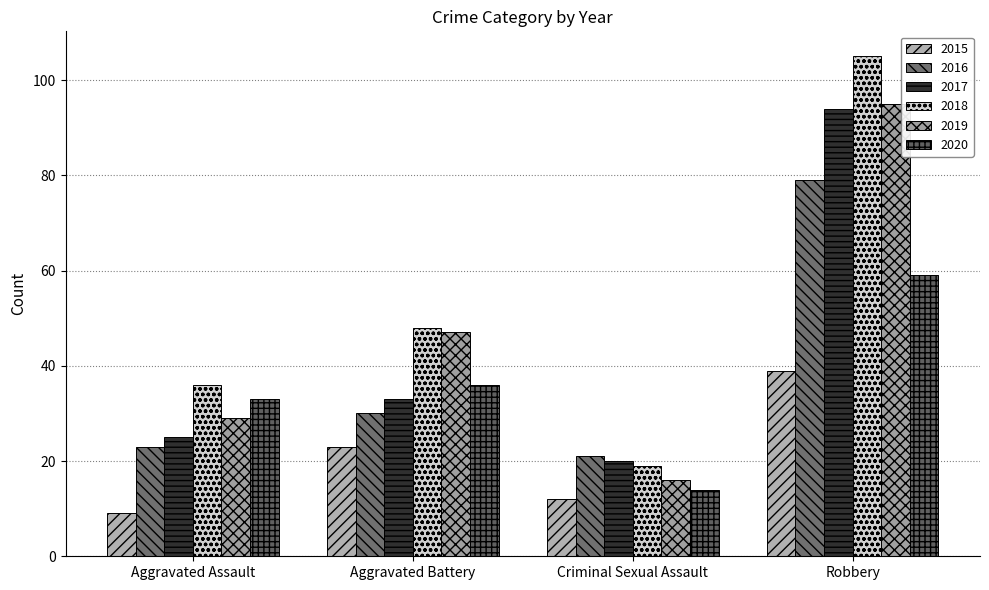

At how many categories does at least one series exceed 17?

4